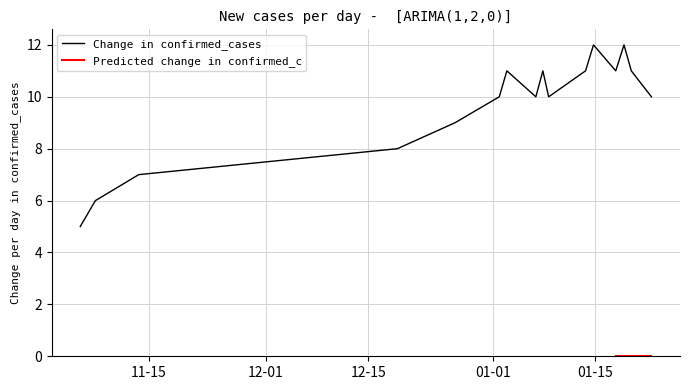

What is the lowest value of the Change in confirmed_cases series?

5